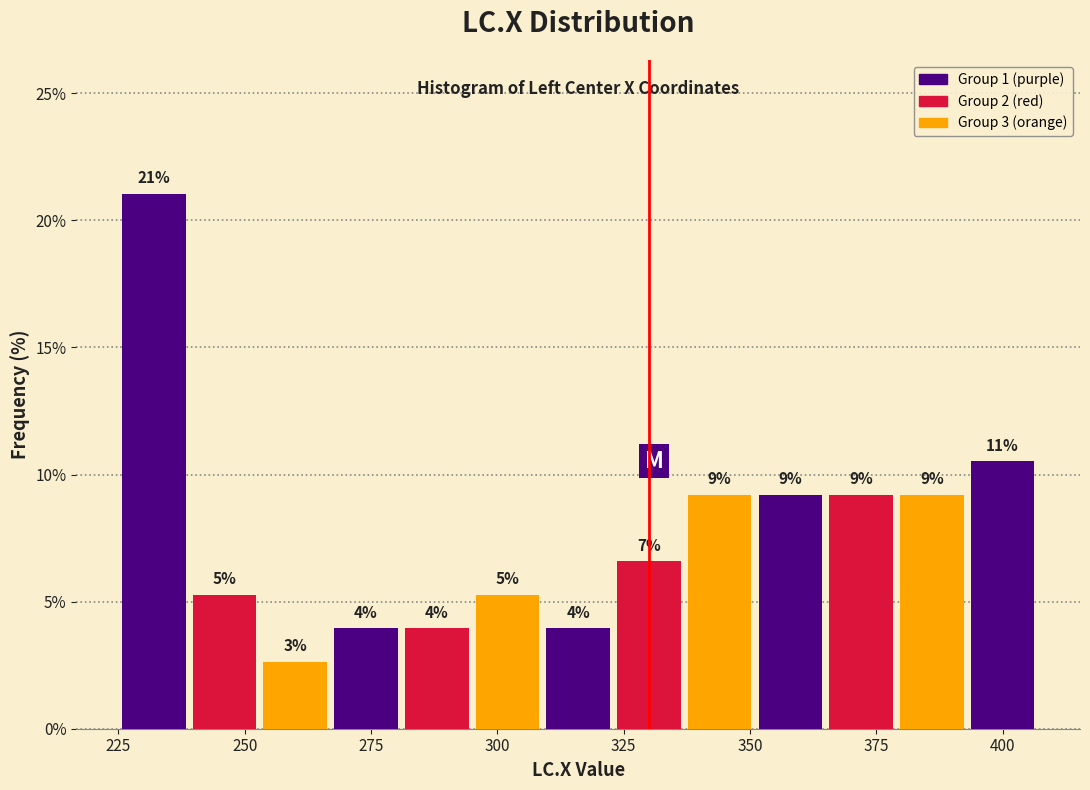

Around what value on the x-axis is the tallest bar? Give the approximate position of its centre, as read against the axis.

230